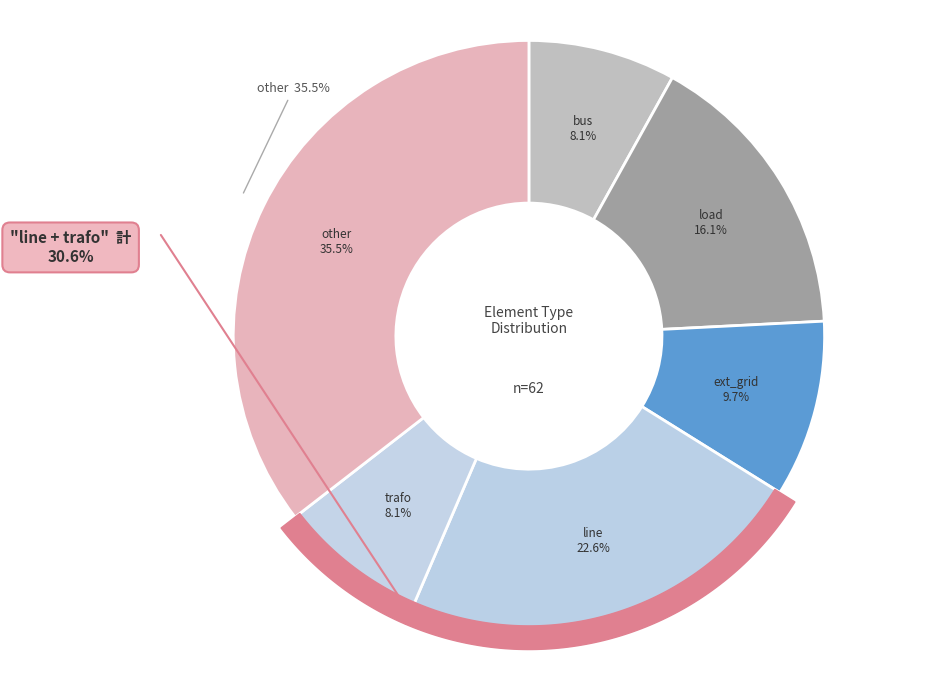

How many segments does this pie chart have?

6